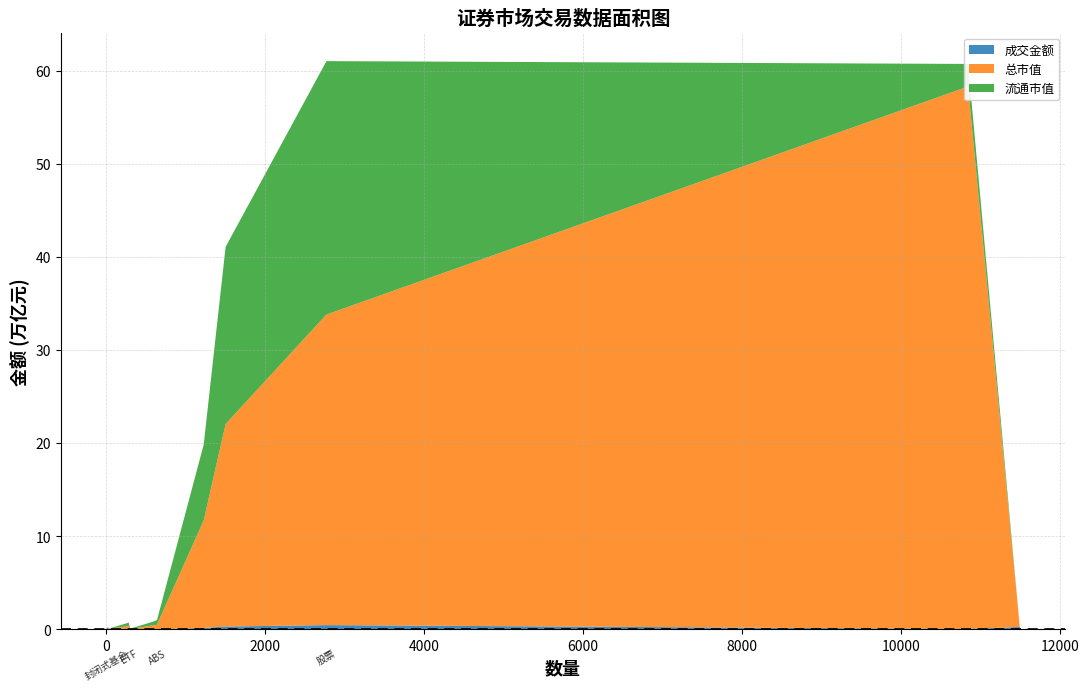

Reading right to left, extract all data points from this chart.

成交金额: ABS=1938371020.0	债券回购=214111658700.0	债券现券=41869568711.8	债券=257919598431.8	封闭式基金=1983283.7	LOF=417034662.7	ETF=30076553427.5	基金=30566735118.8	创业板A股=153569003184.1	主板B股=72691635.0	主板A股=302126963677.8	股票=455768658496.8
总市值: ABS=494063236306.2	债券回购=0.0	债券现券=58278253944233.6	债券=0.0	封闭式基金=1623382293.3	LOF=37754529718.7	ETF=345980744933.5	基金=409890638057.7	创业板A股=11549387064723.1	主板B股=53001083101.2	主板A股=21762620596033.6	股票=33365008743857.9
流通市值: ABS=494063236306.2	债券回购=0.0	债券现券=2424467218492.3	债券=0.0	封闭式基金=1623382293.3	LOF=37754529718.7	ETF=345980744933.5	基金=398417760737.7	创业板A股=8140864156521.5	主板B股=52757636531.5	主板A股=19030396990396.1	股票=27224018783449.1